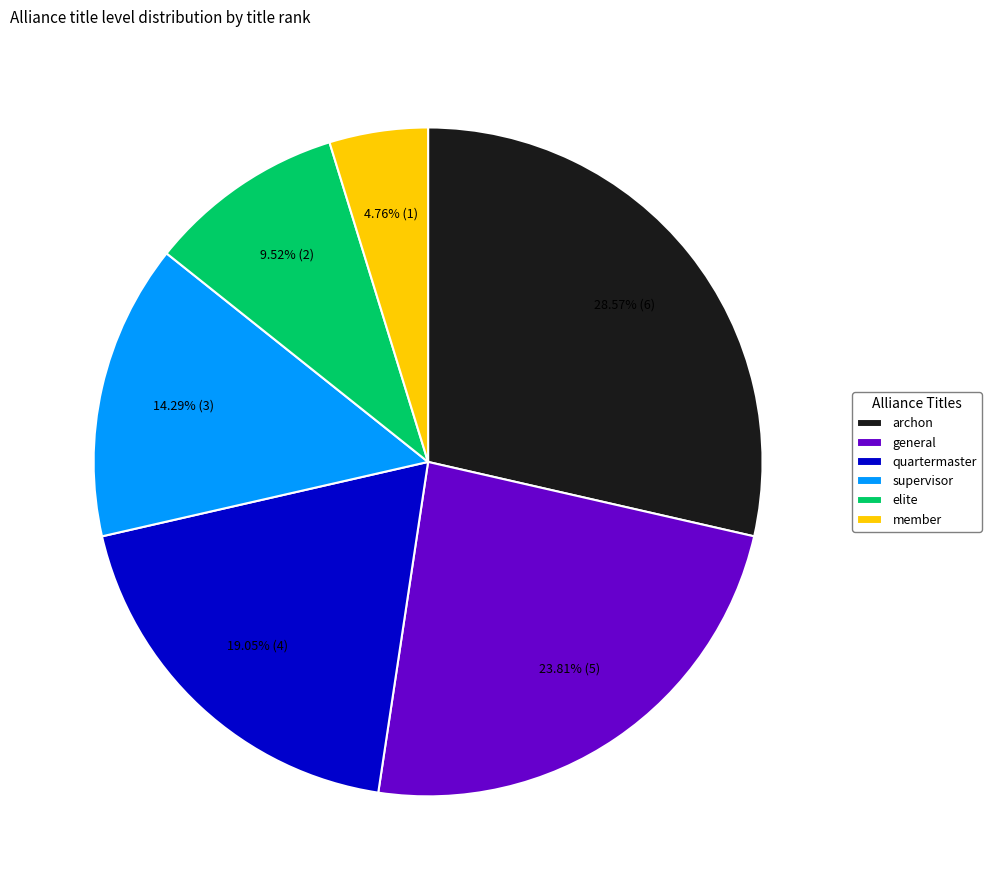

How many segments does this pie chart have?

6